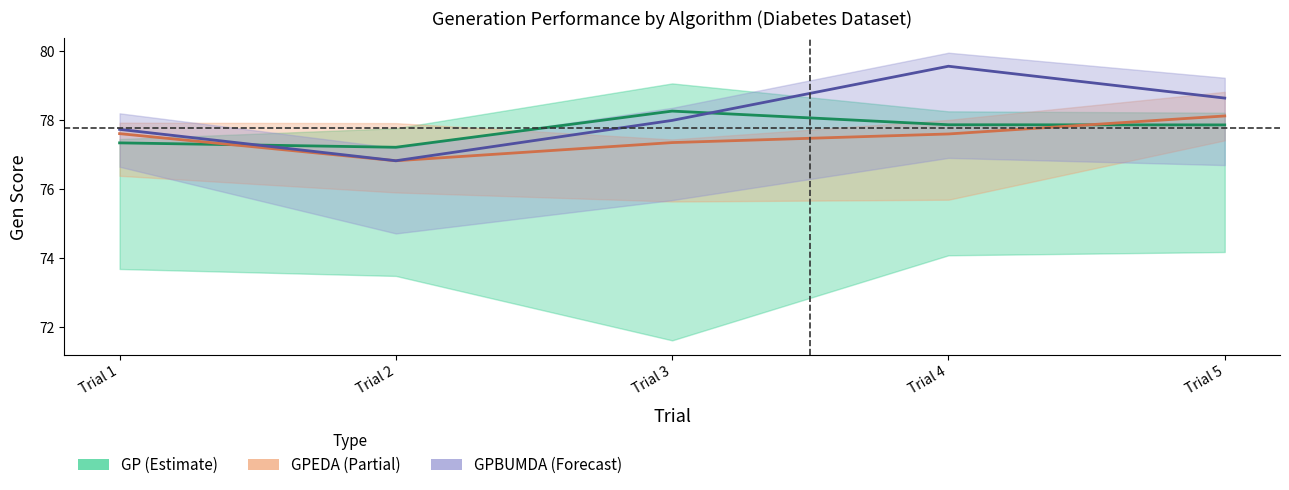

What value does the GP series have at Trial 2?

77.2